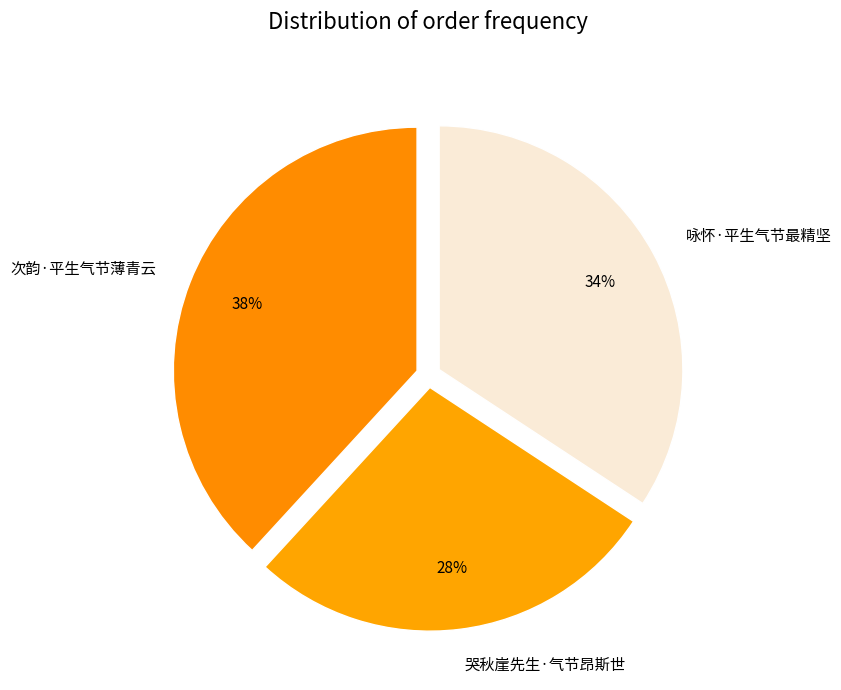

Do 咏怀·平生气节最精坚 and 哭秋崖先生·气节昂斯世 together represent more than half of the pie?

Yes